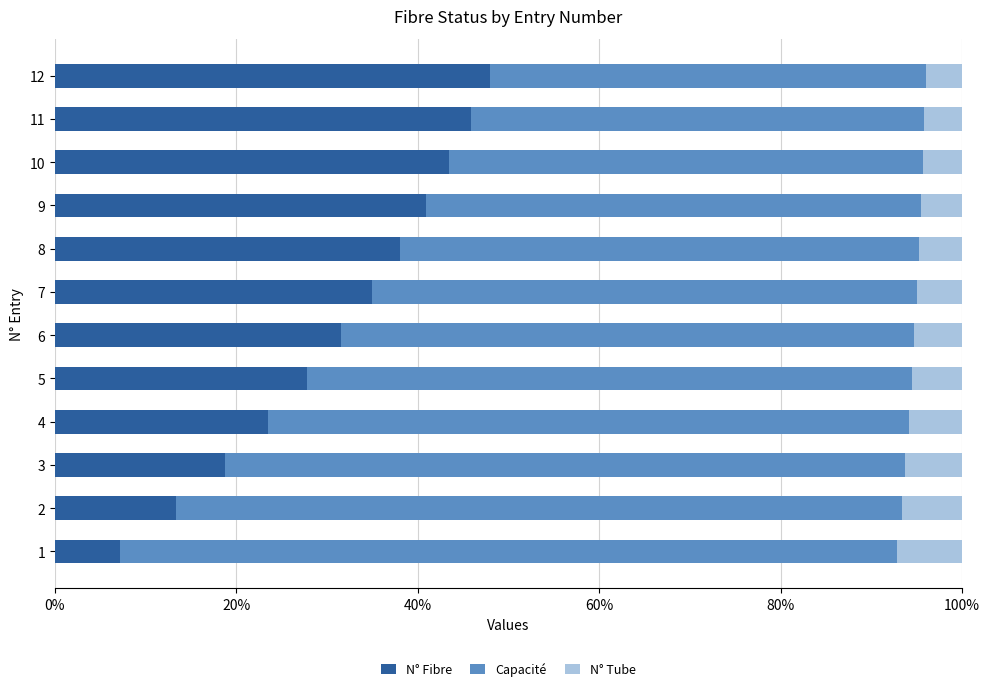

What is the difference between the maximum and minimum values in the N° Fibre series?

40.9